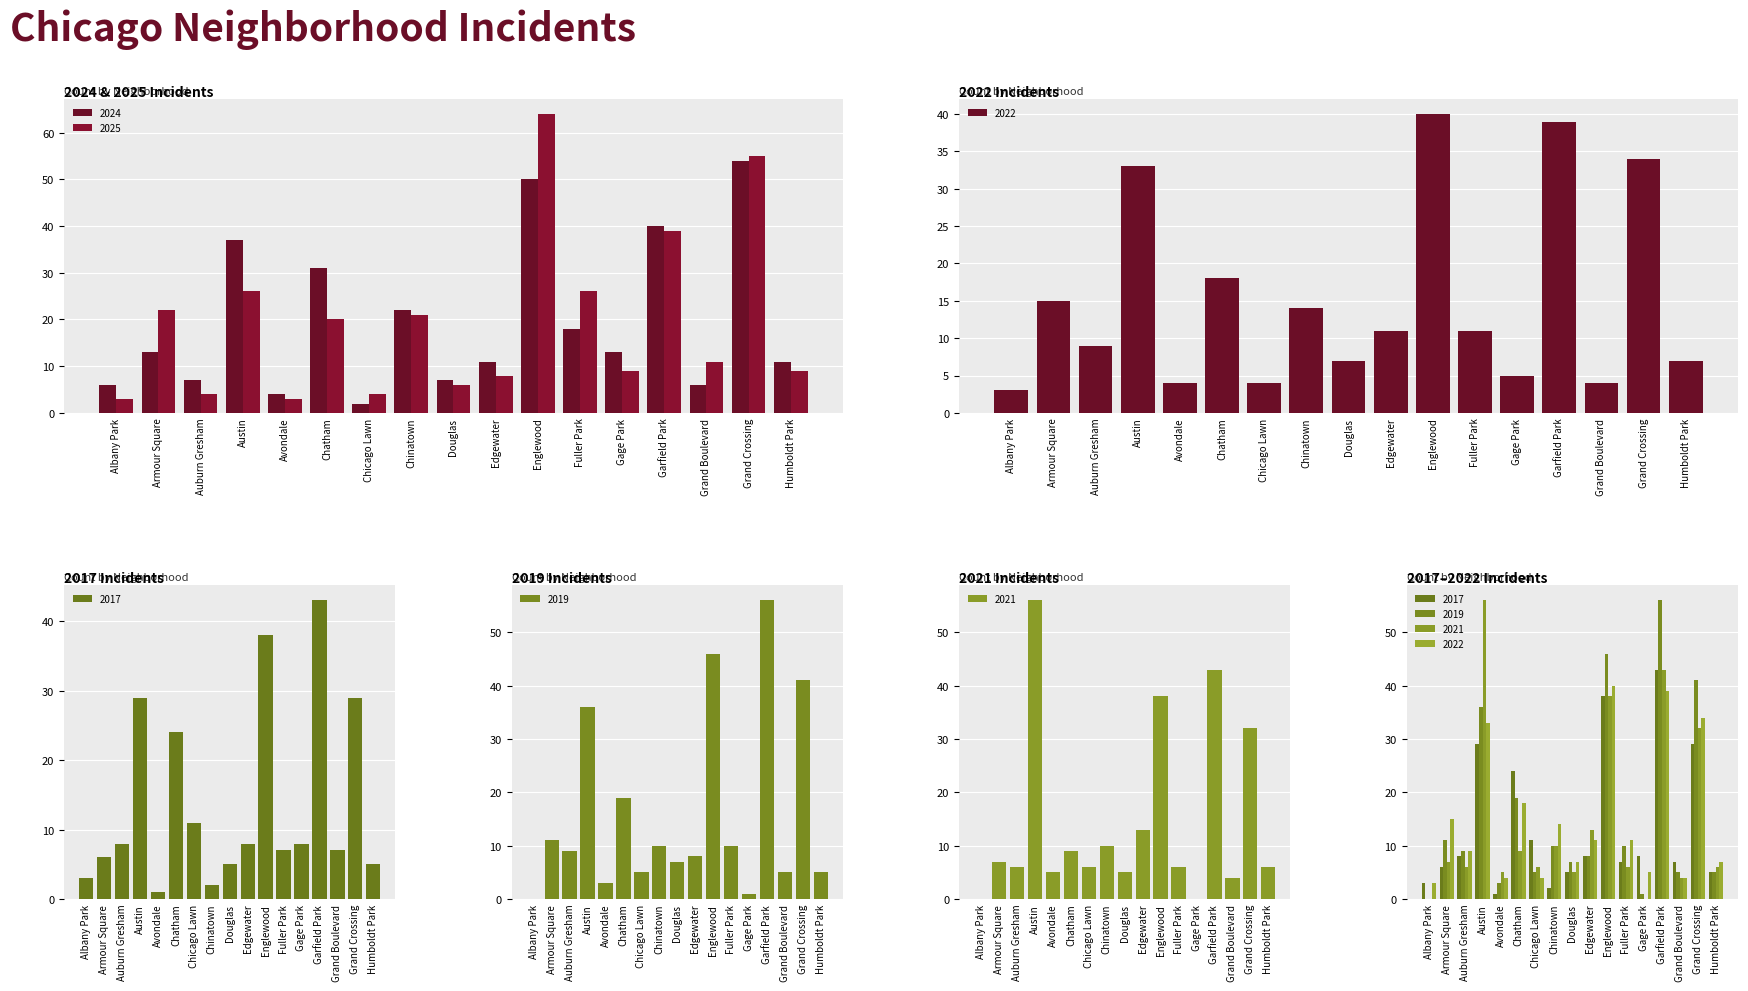

What is the sum of all 2025 values?

330